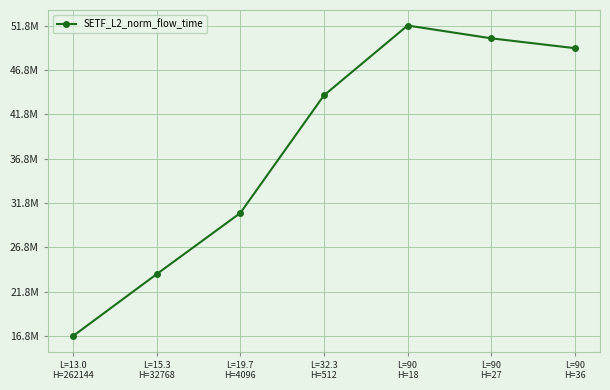

What is the label of the 2nd point from the right?

L=90
H=27